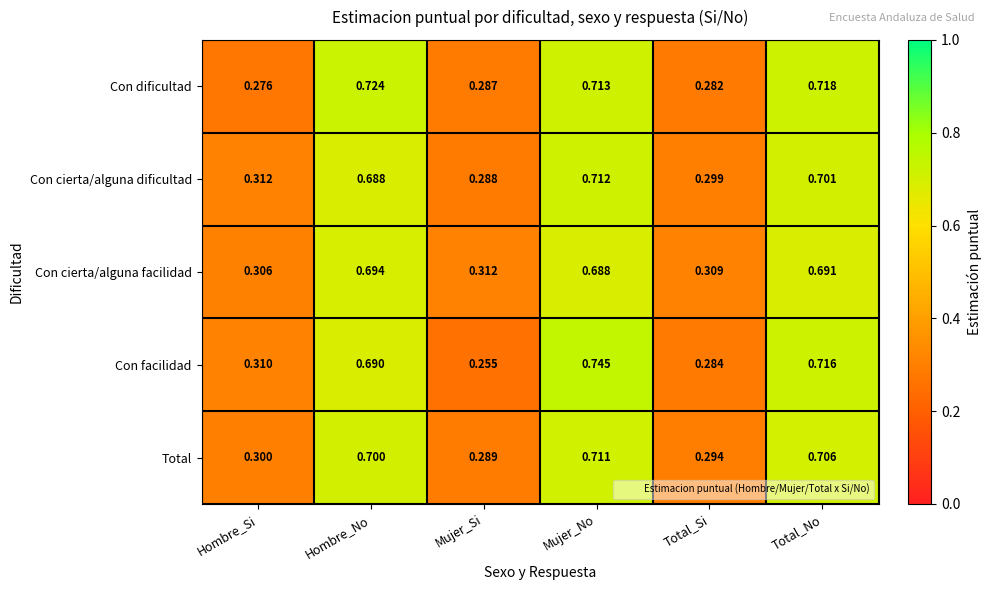

At which label is Total closest to 0?

Mujer_Si